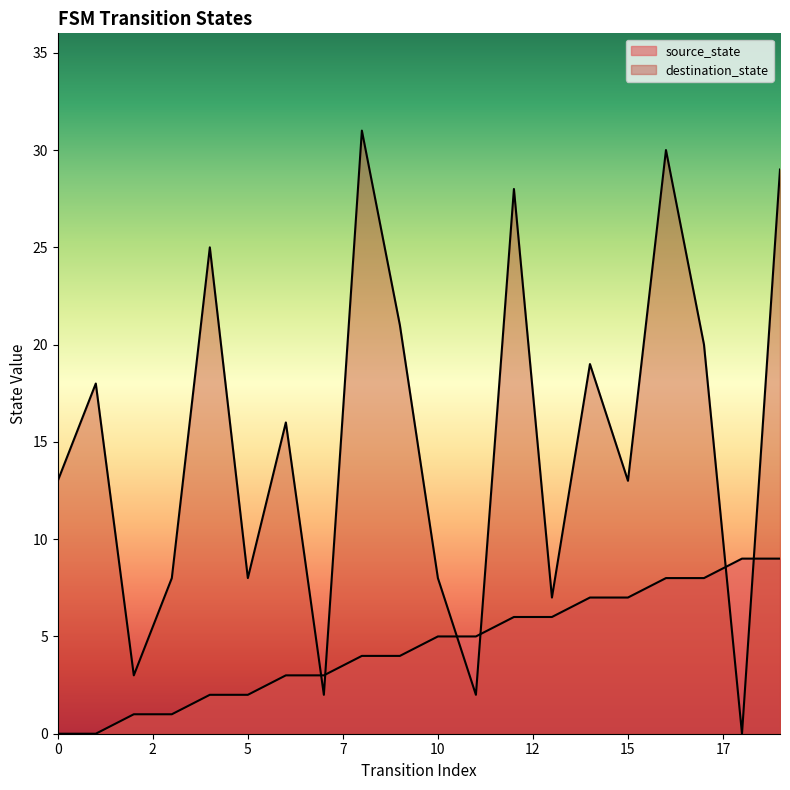

At which category does destination_state reach its first local peak?

1